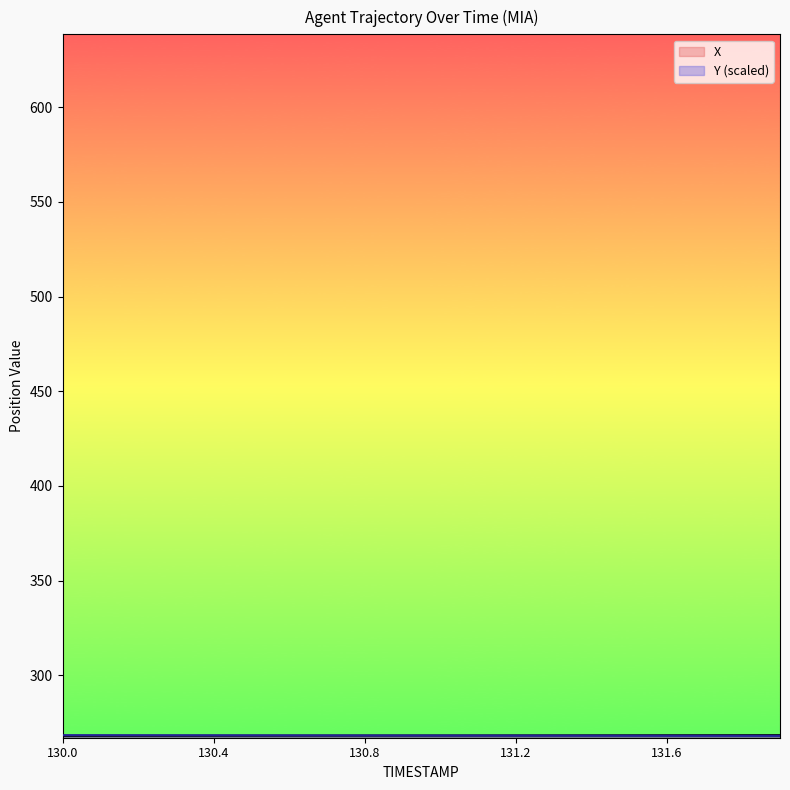

Reading left to right, list all the values displayed in this chart.

X: 268.1	268.1	268.1	268.1	268.1	268.2	268.2	268.2	268.2	268.2	268.3	268.3	268.3	268.3	268.3	268.3	268.4	268.4	268.4	268.4
Y: 268.4	268.4	268.4	268.4	268.4	268.3	268.3	268.3	268.3	268.3	268.2	268.2	268.2	268.2	268.2	268.1	268.1	268.1	268.1	268.1